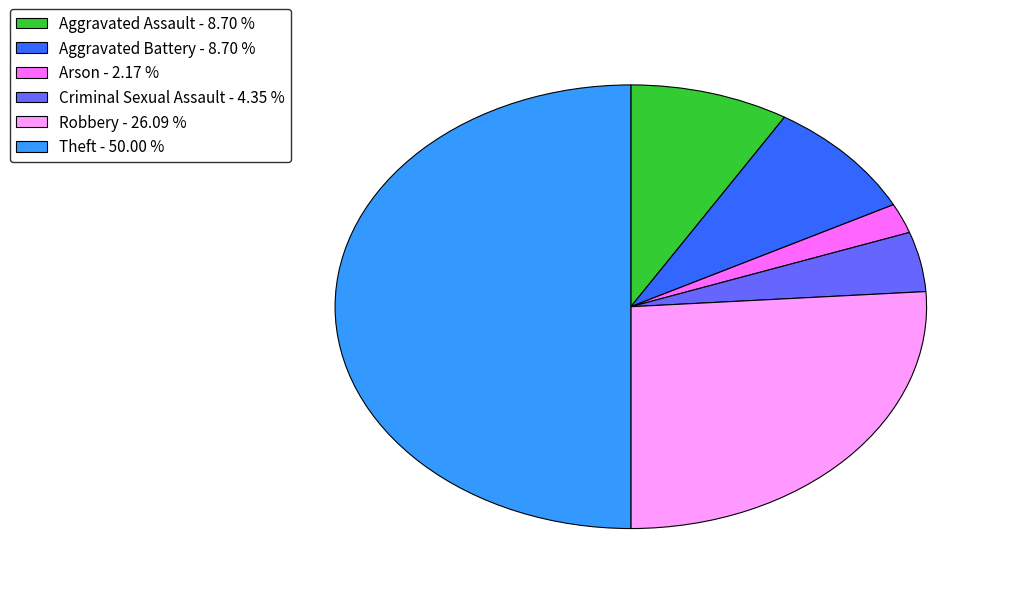

Between Theft - 50.00 % and Criminal Sexual Assault - 4.35 %, which is larger?

Theft - 50.00 %